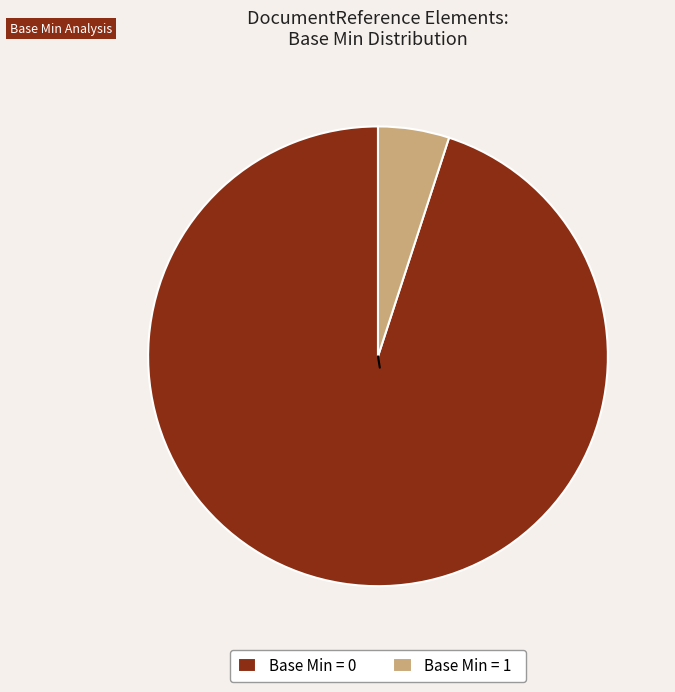

True or false: Base Min = 1 accounts for 5% of the total.

True